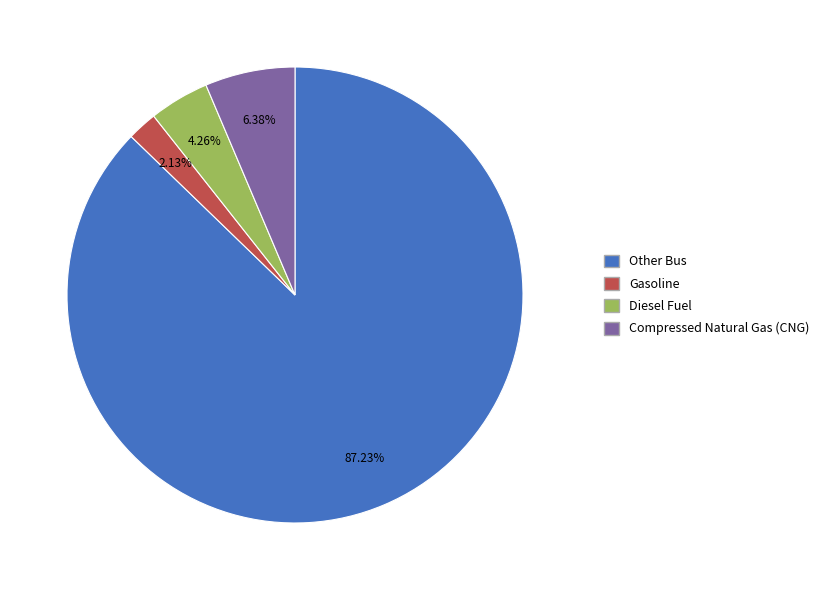

Count the number of slices in the pie.

4